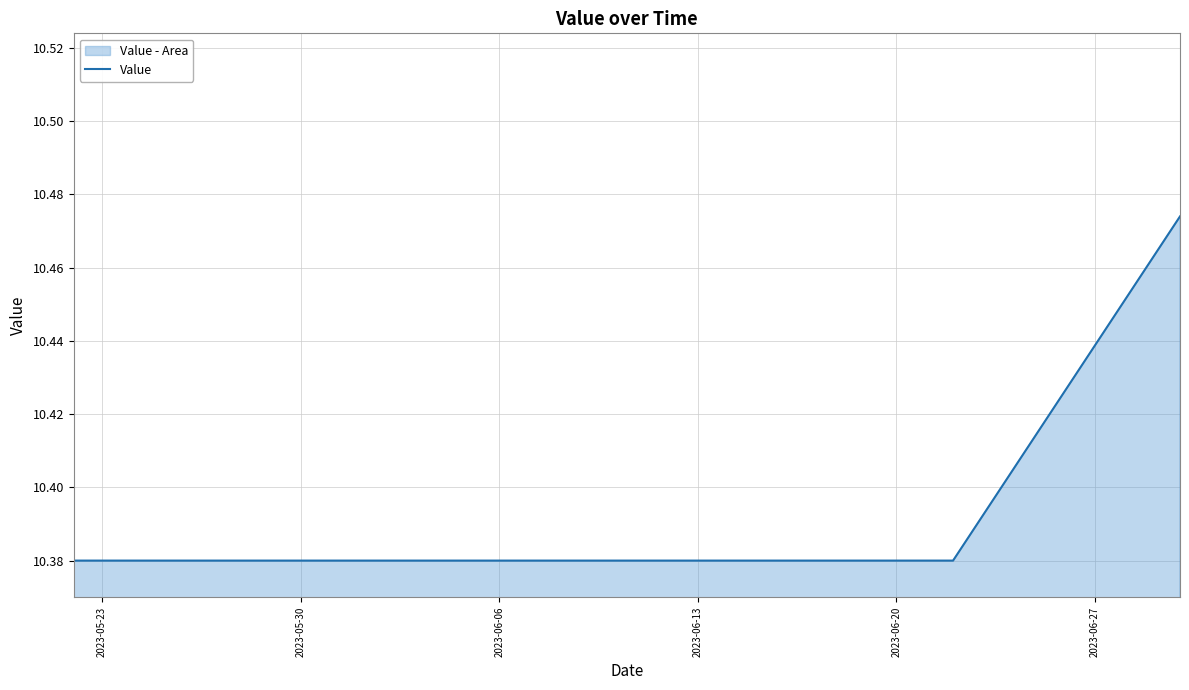

What is the ratio of the value at 2023-06-20 to the value at 2023-05-23?

1.0